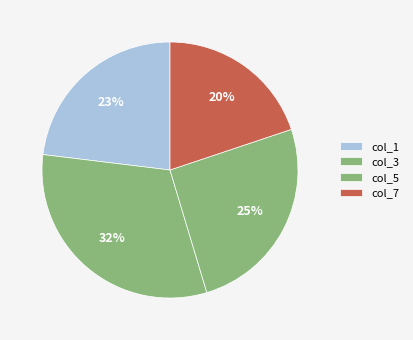

Count the number of slices in the pie.

4